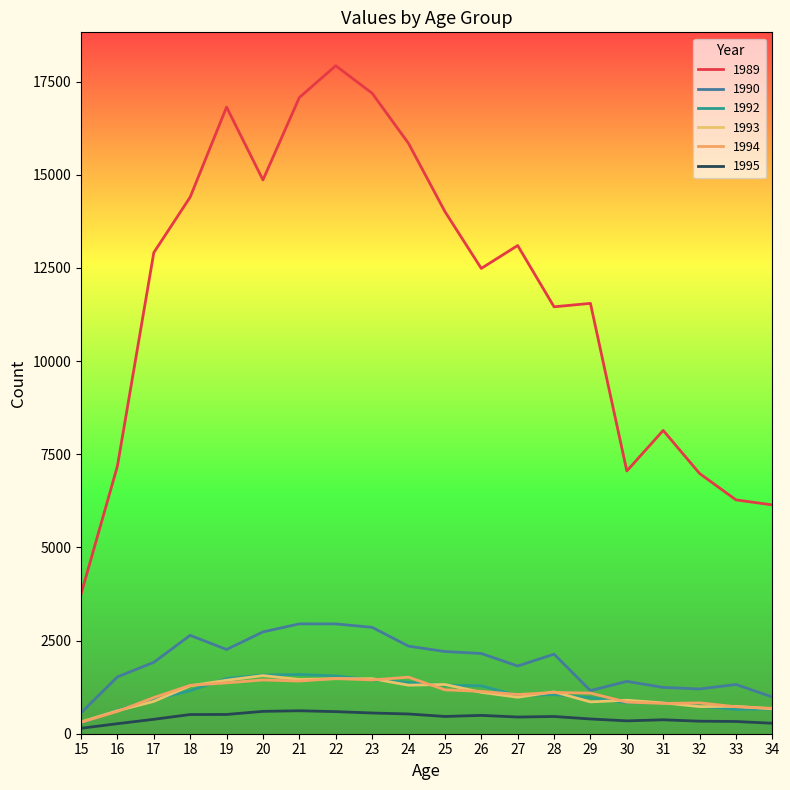

The value of 1995 at 23 is 556. True or false?

True